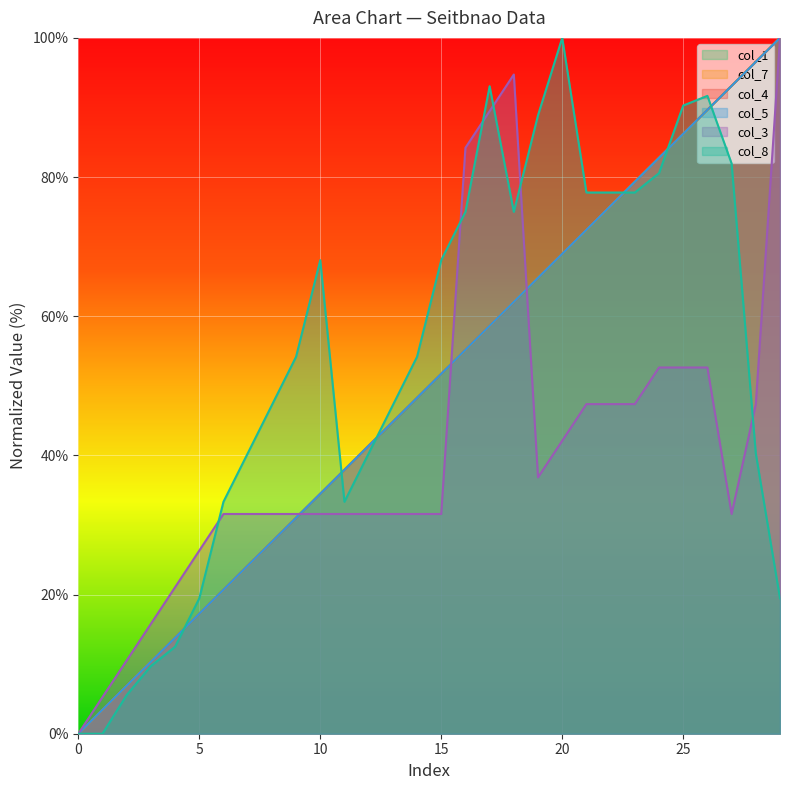

What is the spread (max minus min) of values at 29?

80.6